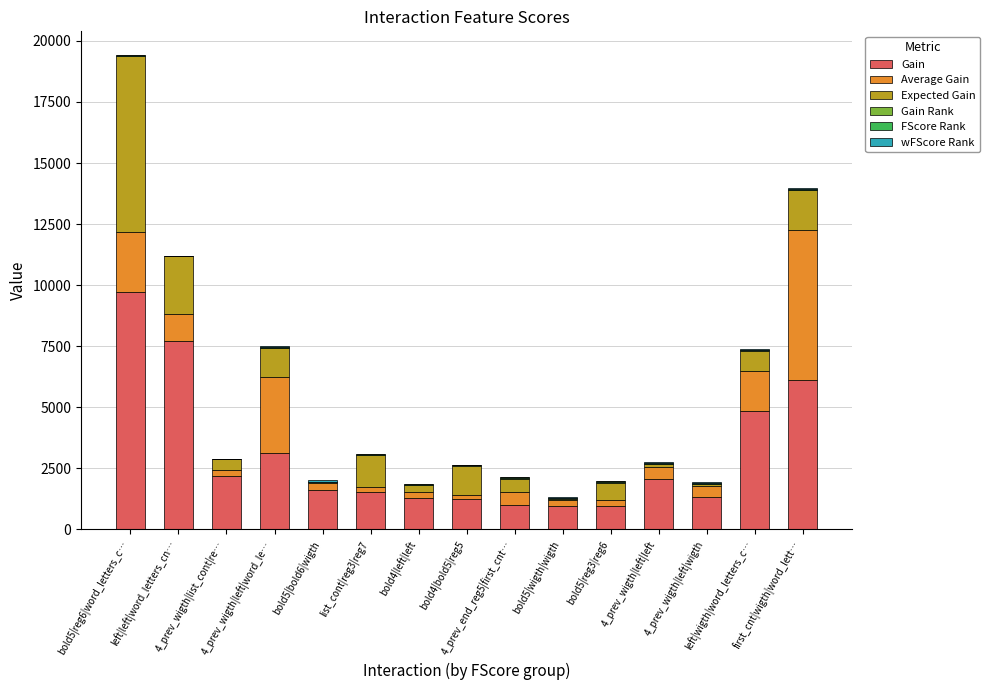

How many categories are shown in the chart?

15